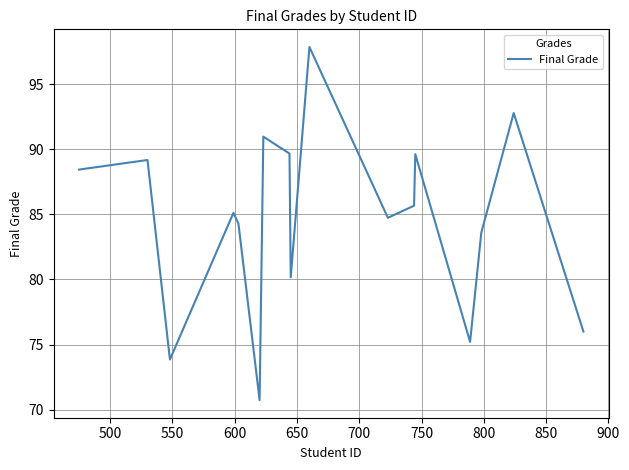

What is the maximum value shown in the chart?

97.9